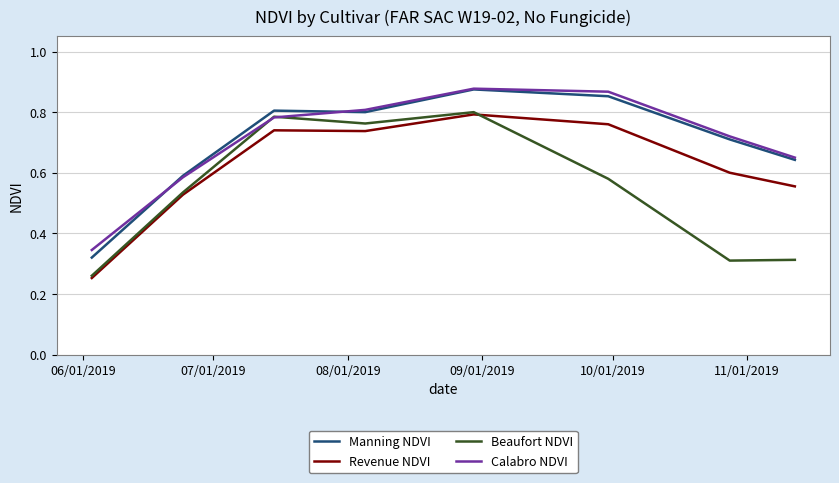

True or false: Revenue NDVI and Manning NDVI intersect in this chart.

False